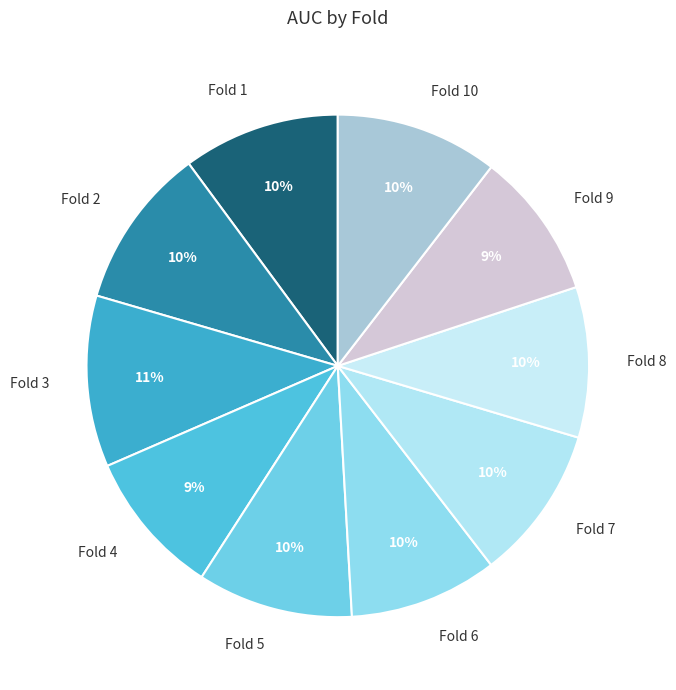

Is it true that Fold 6 is 21% of the pie?

False